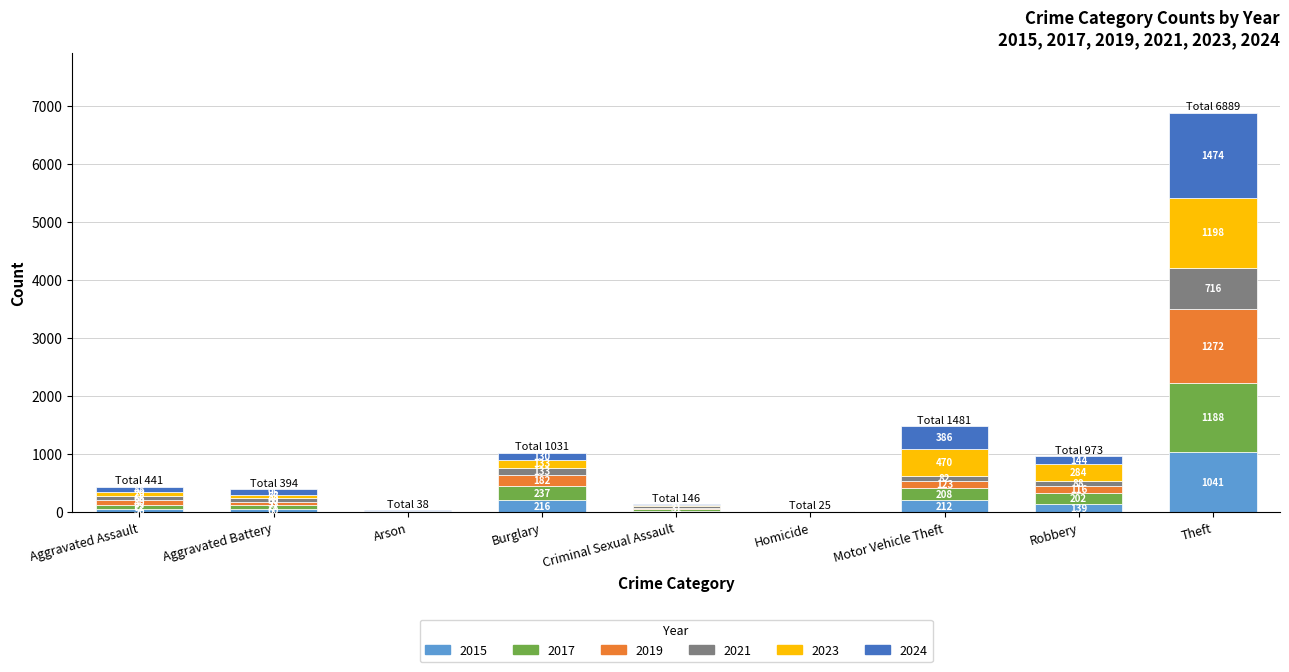

Are the bars horizontal?

No